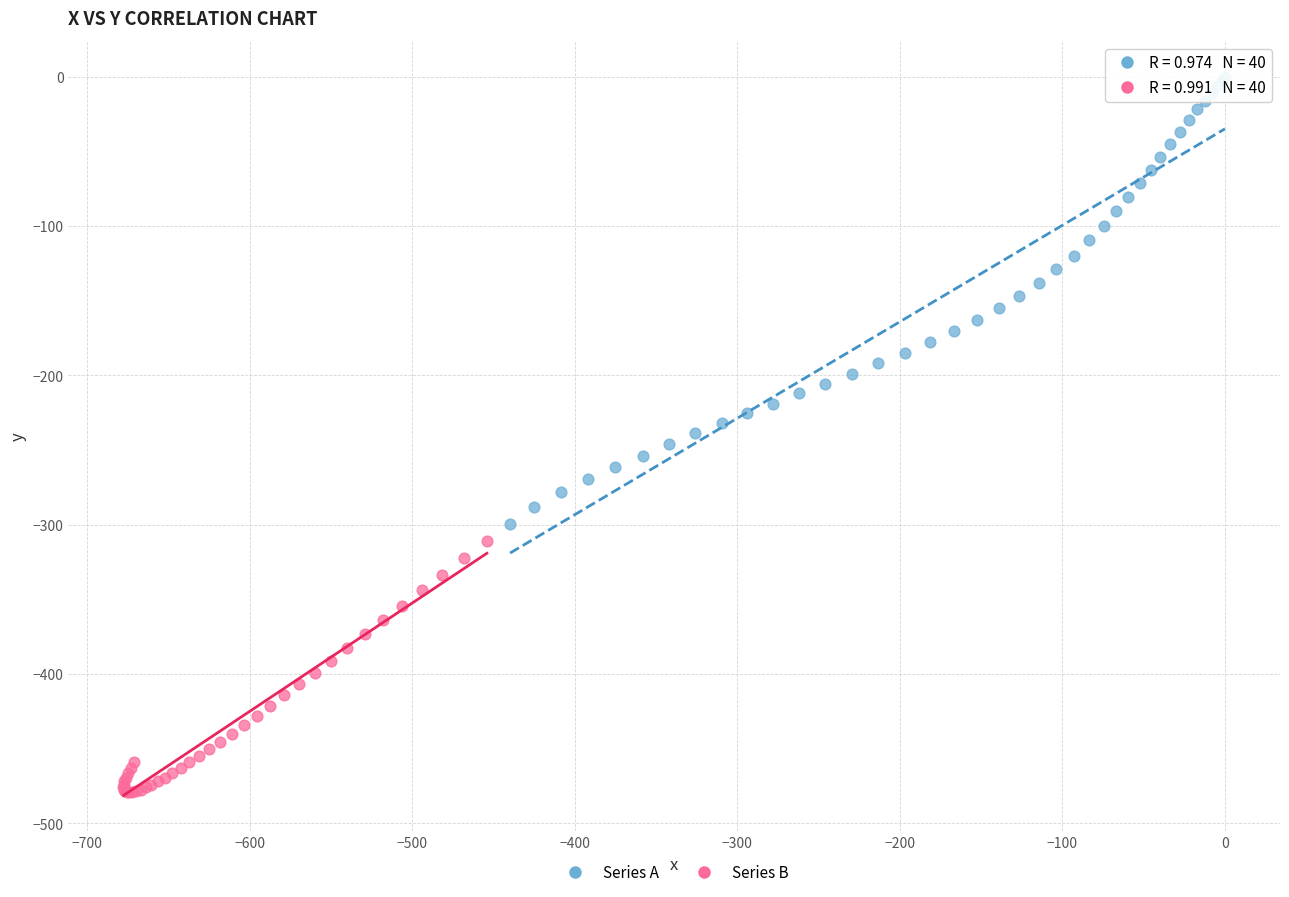

Which series reaches the maximum Y coordinate?

Series A